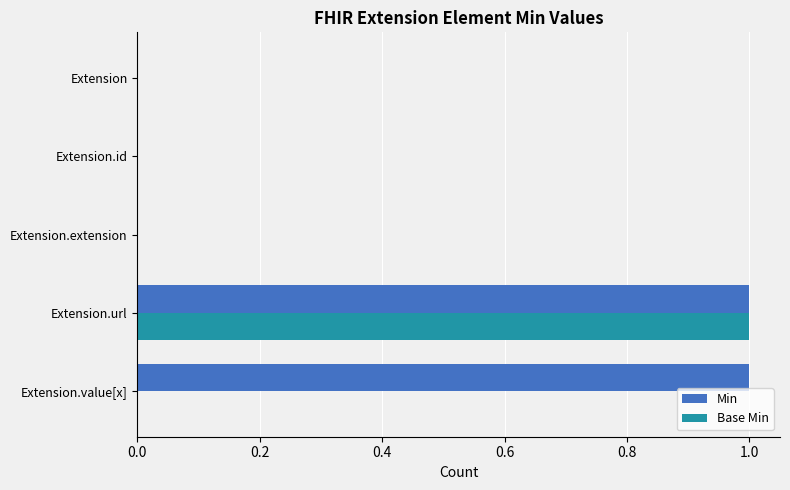

The Base Min series shows 0 at Extension.id. True or false?

True